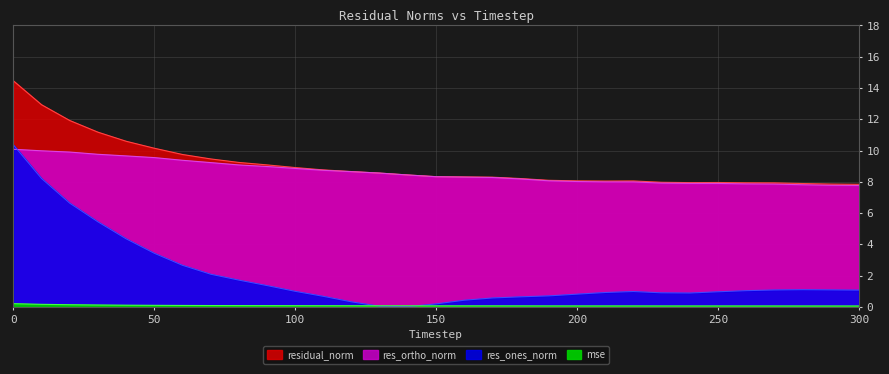

In mse, how many points are lower than both neighbors (excluding endpoints)?

2